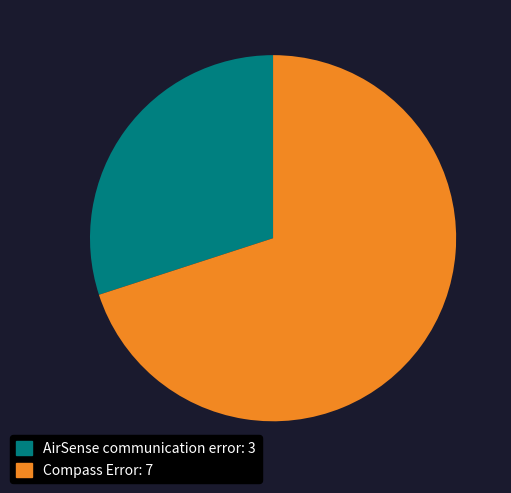

Which category has the biggest portion of the pie?

Compass Error